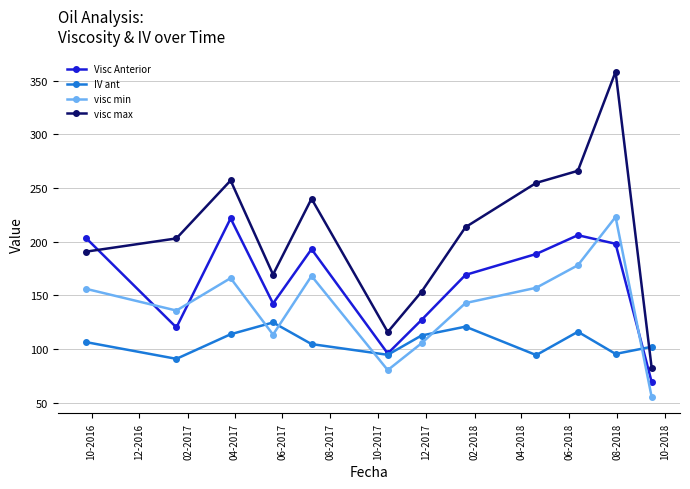

What is the maximum value shown in the chart?

358.3